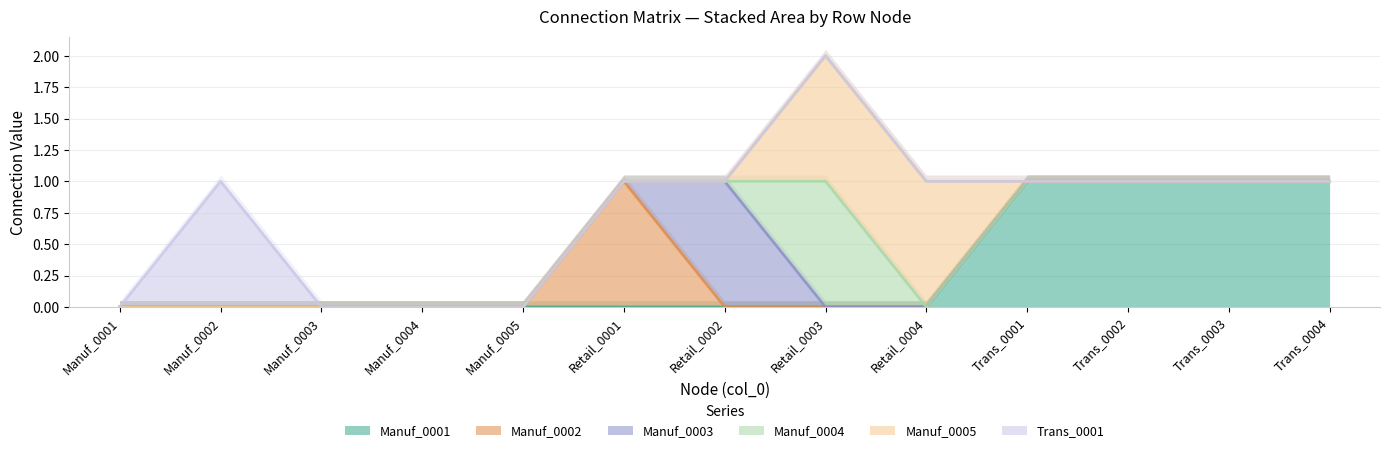

How many categories are shown in the chart?

13